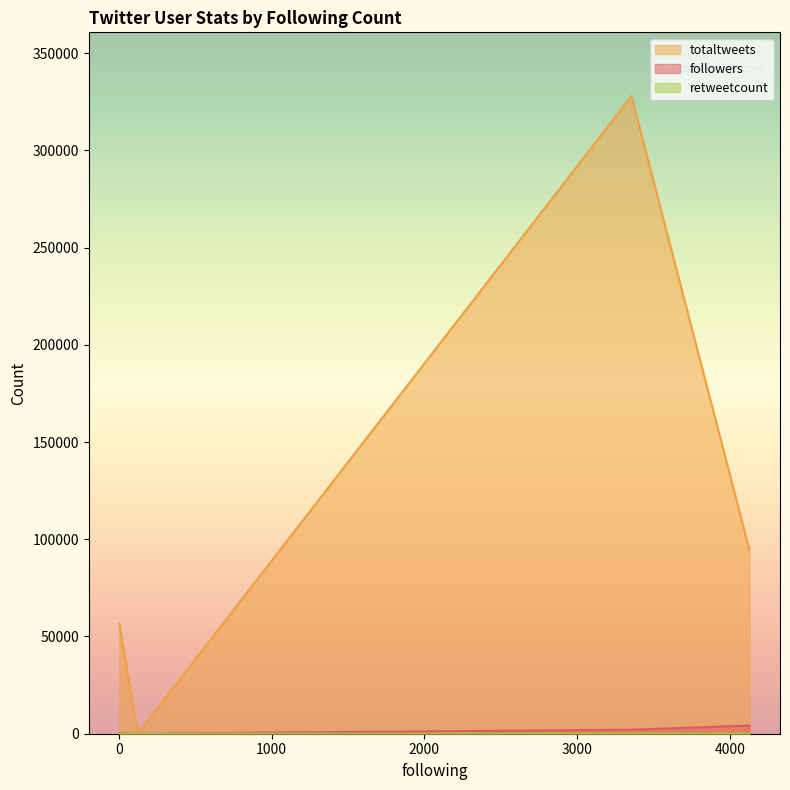

List the labels in order of followers value, smallest first.

124, 3, 3, 3, 3, 3, 3, 3, 3, 3, 3, 3, 3, 3, 3, 3, 3, 3, 3356, 4129